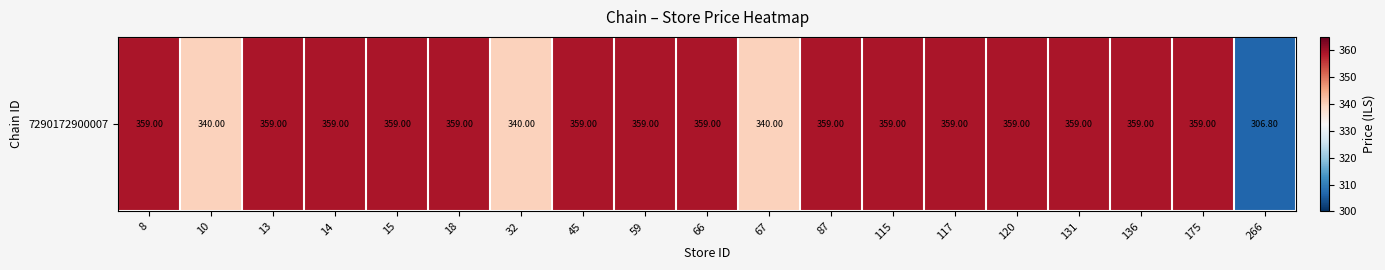

Which has a higher value, 120 or 14?

120